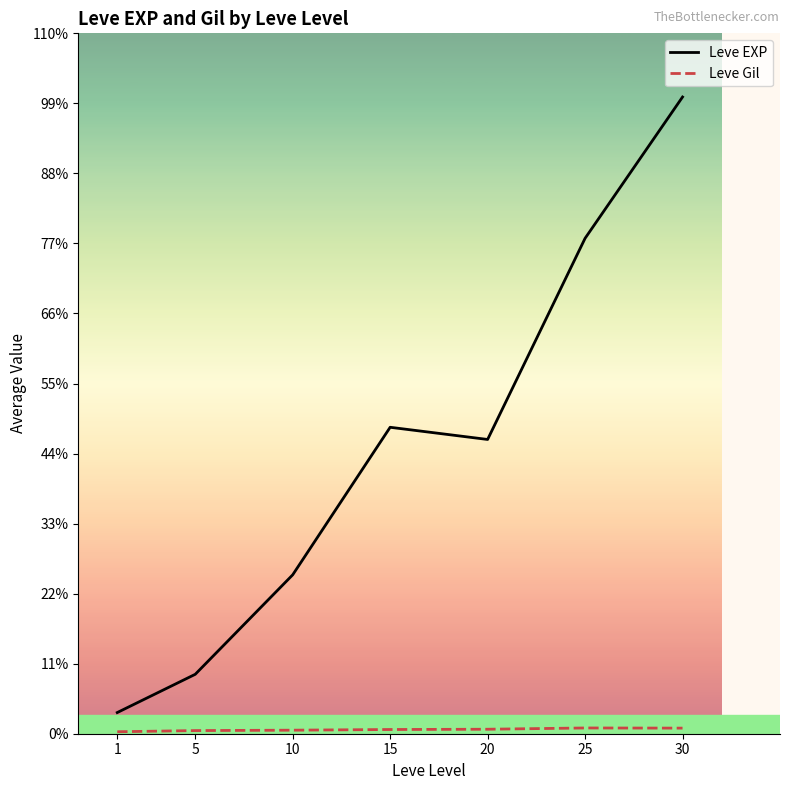

Is this an area chart (filled region under the line)?

No